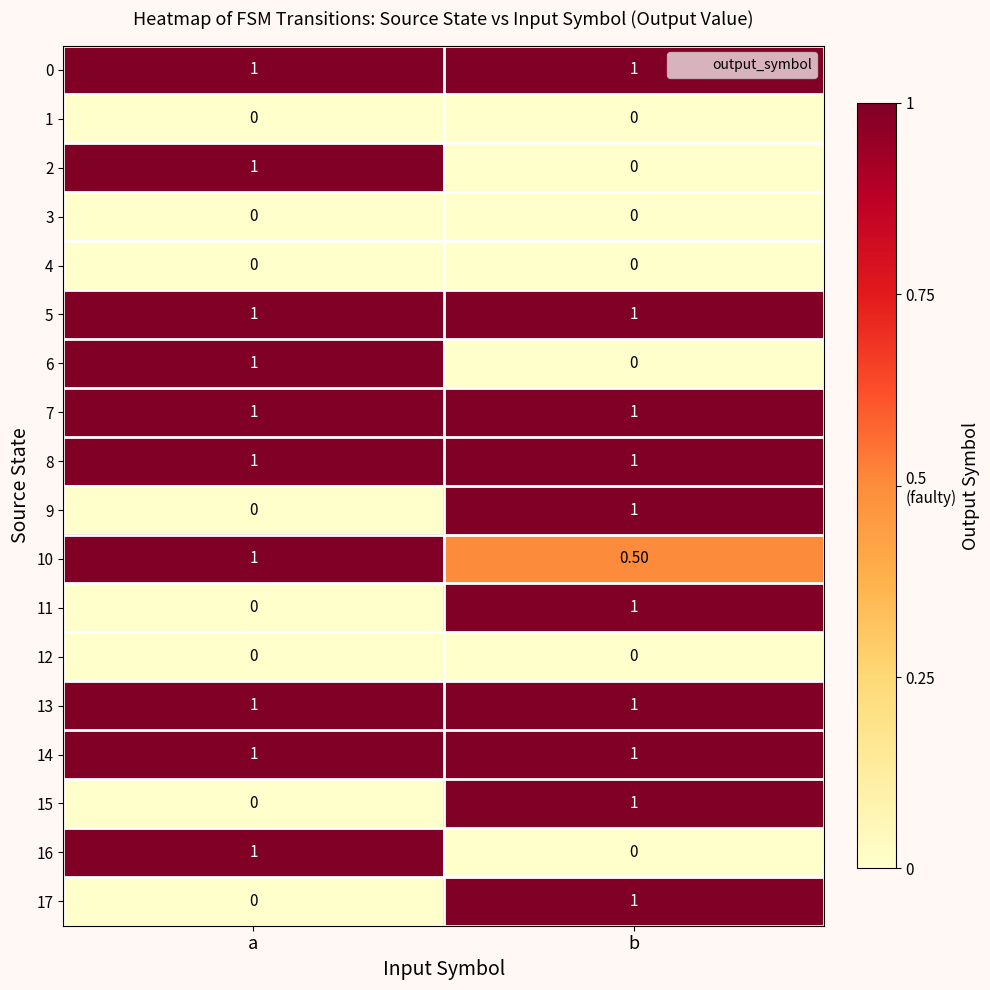

What is the difference between the maximum and minimum values in the 9 series?

1.0